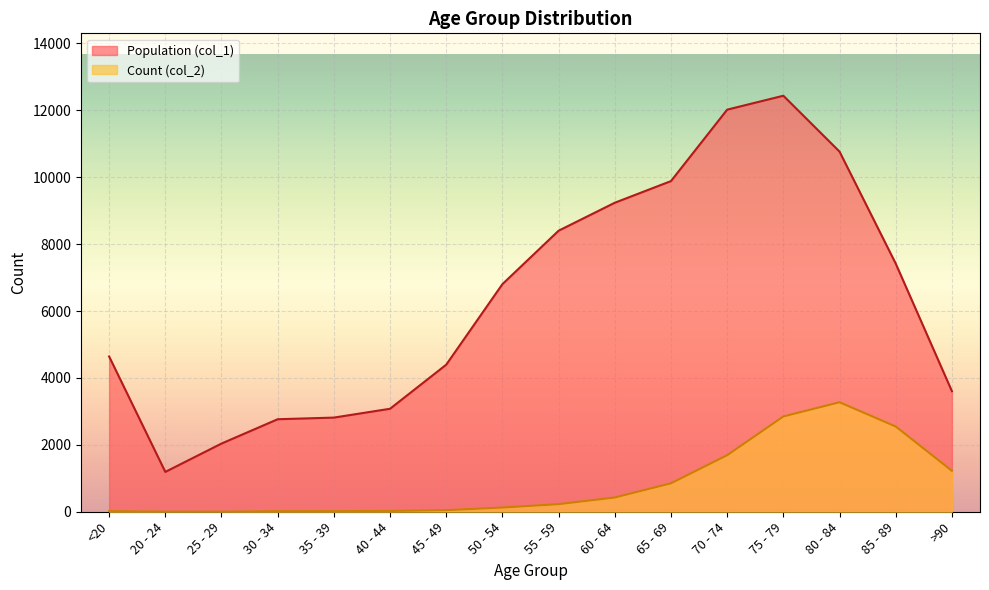

How many values in the Population (col_1) series are below 6803?

8